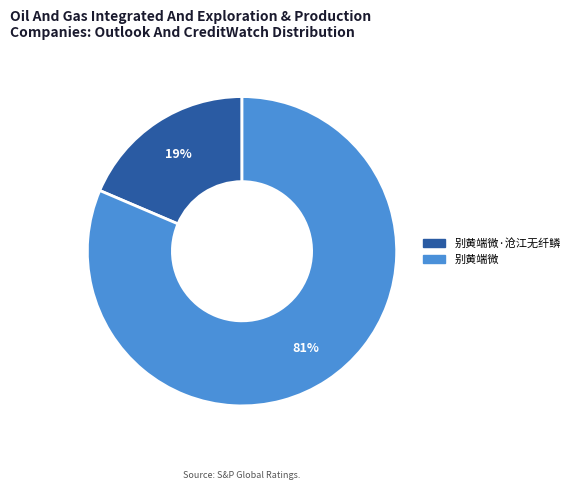

To the nearest percent, what is the combined percentage of 别黄端微·沧江无纤鳞 and 别黄端微?

100%